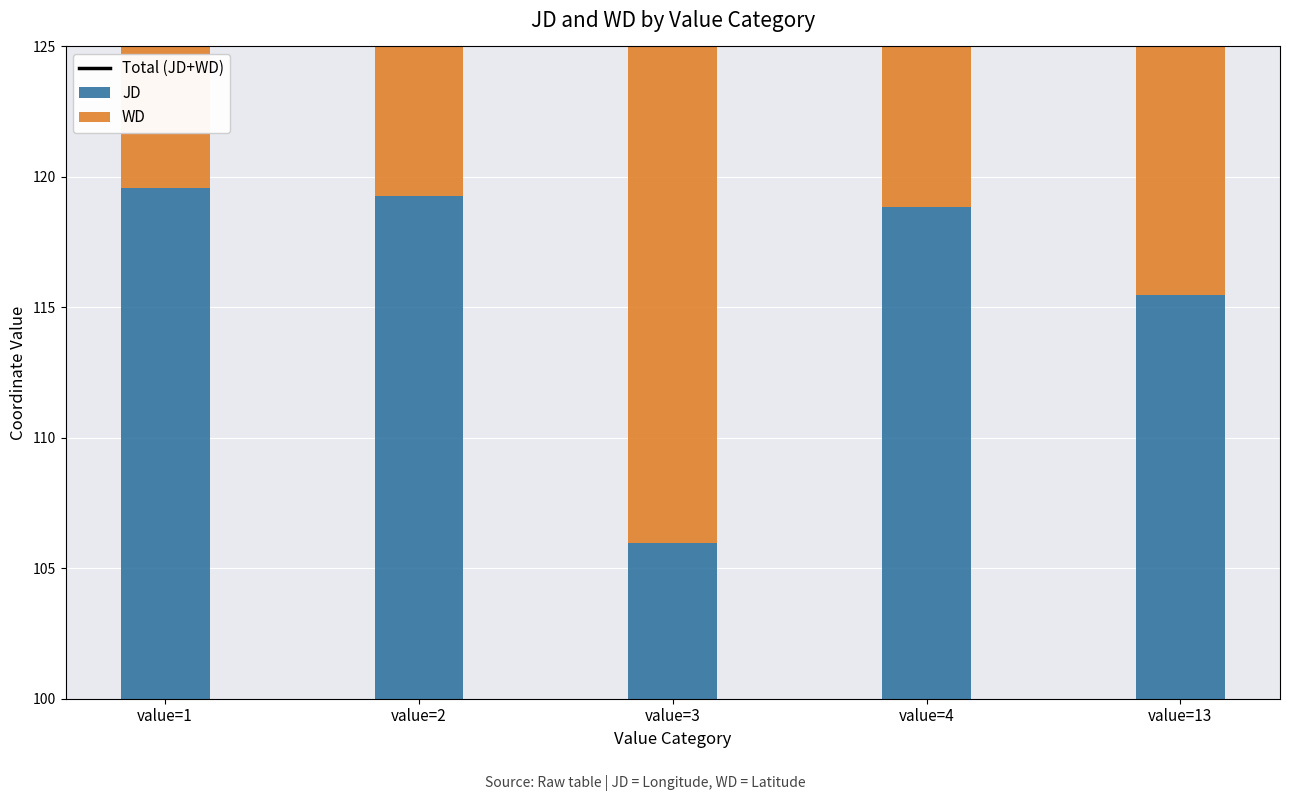

What is the value of the WD bar at the 3rd from the left?

35.3